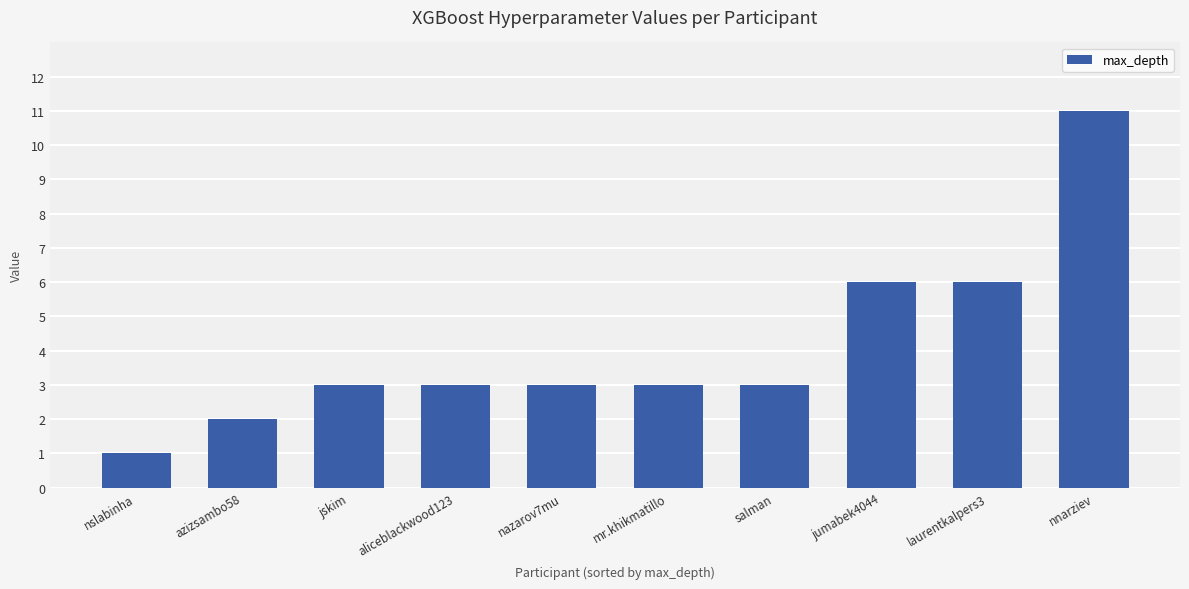

Read the value at nnarziev, to the nearest 10.

10